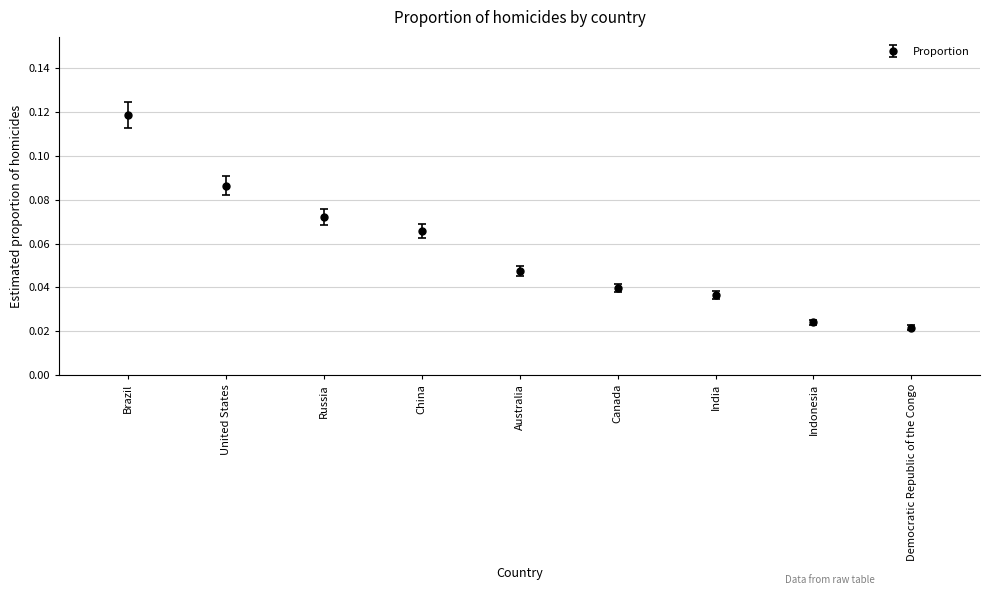

How many values are between 0 and 1?

9